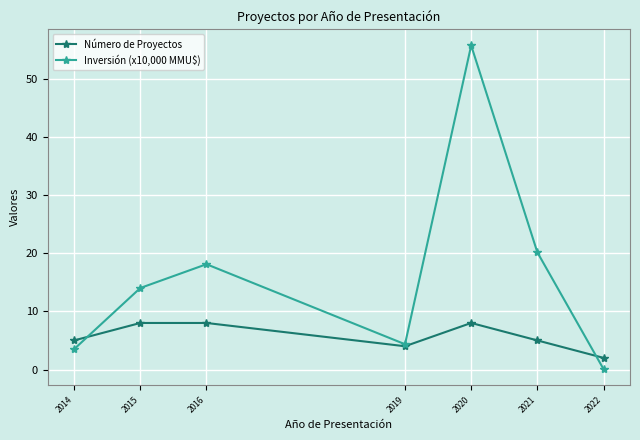

Which series has the largest range (max minus min)?

Inversión (x10,000 MMU$)